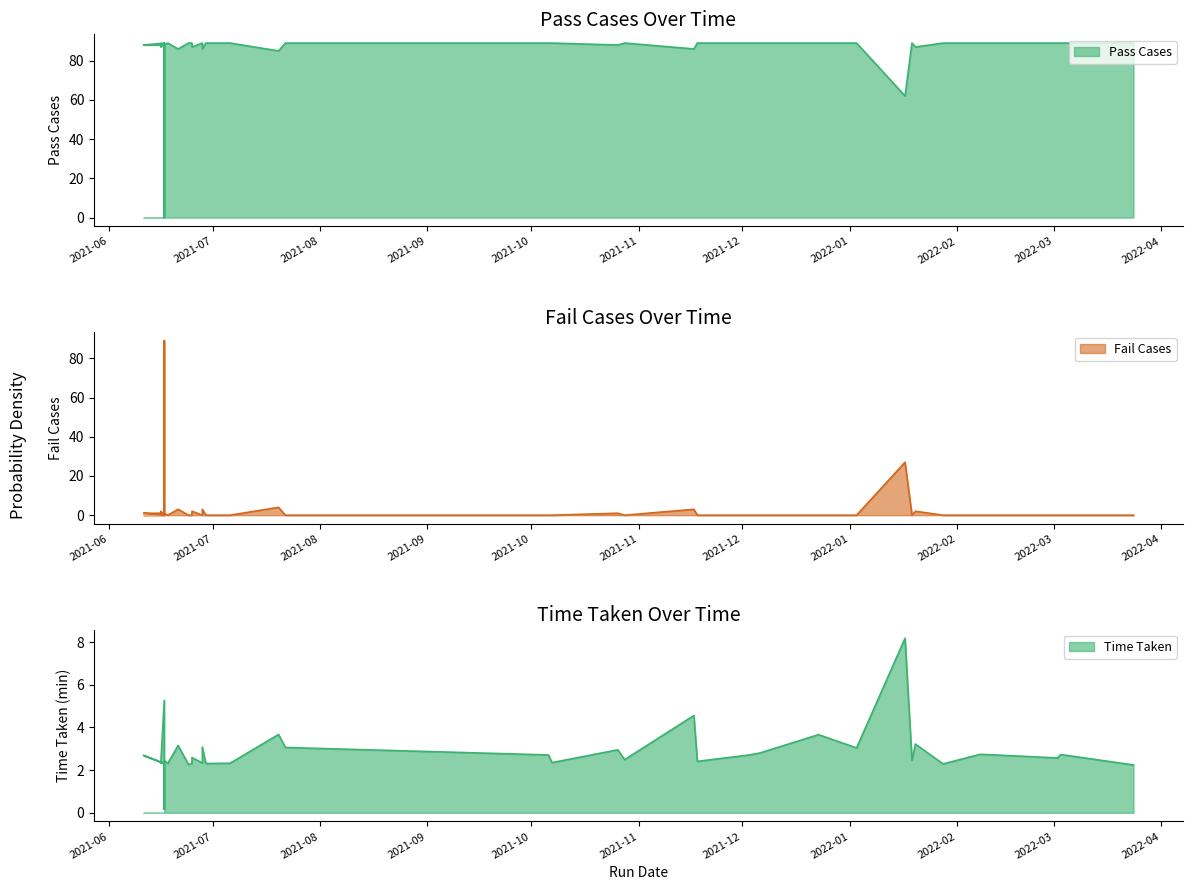

How many lines are shown in the chart?

3